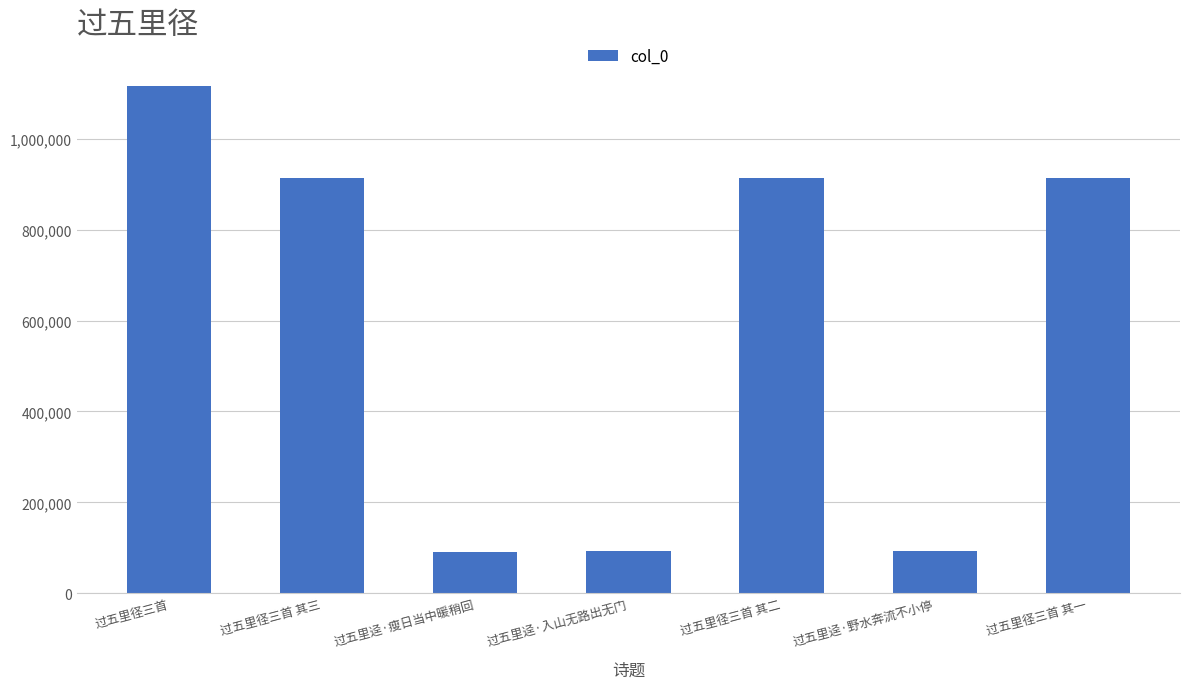

Approximately how many times larger is the value at 过五里迳·瘦日当中暖稍回 compared to 过五里径三首 其一?

0.1